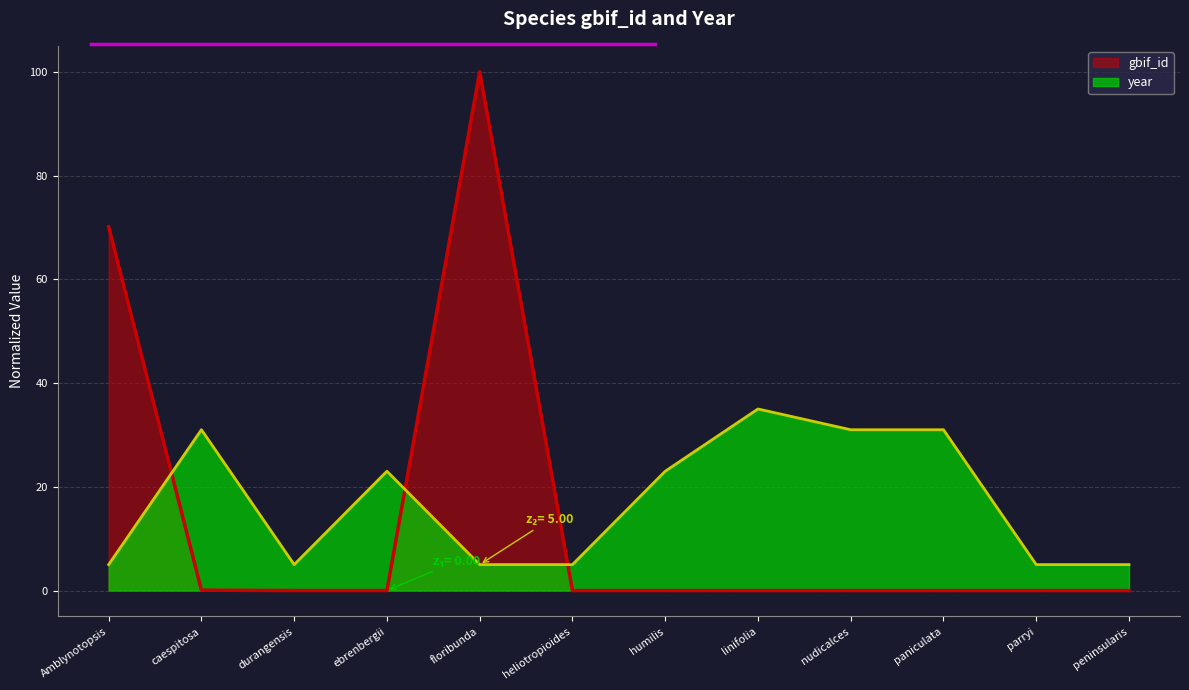

The year series shows 5.0 at floribunda. True or false?

True